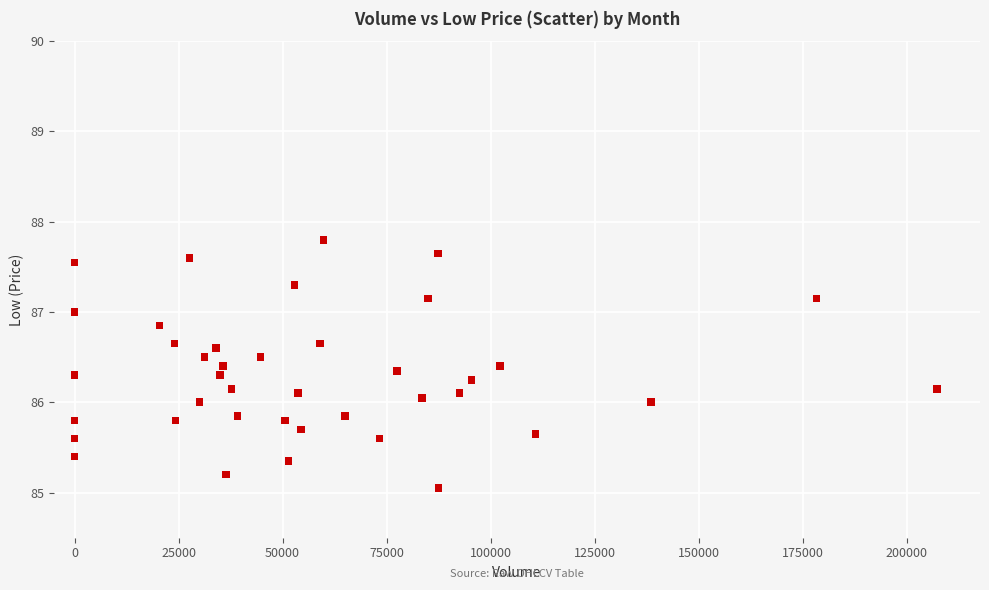

What is the range of X values (max minus min)?

207304.0